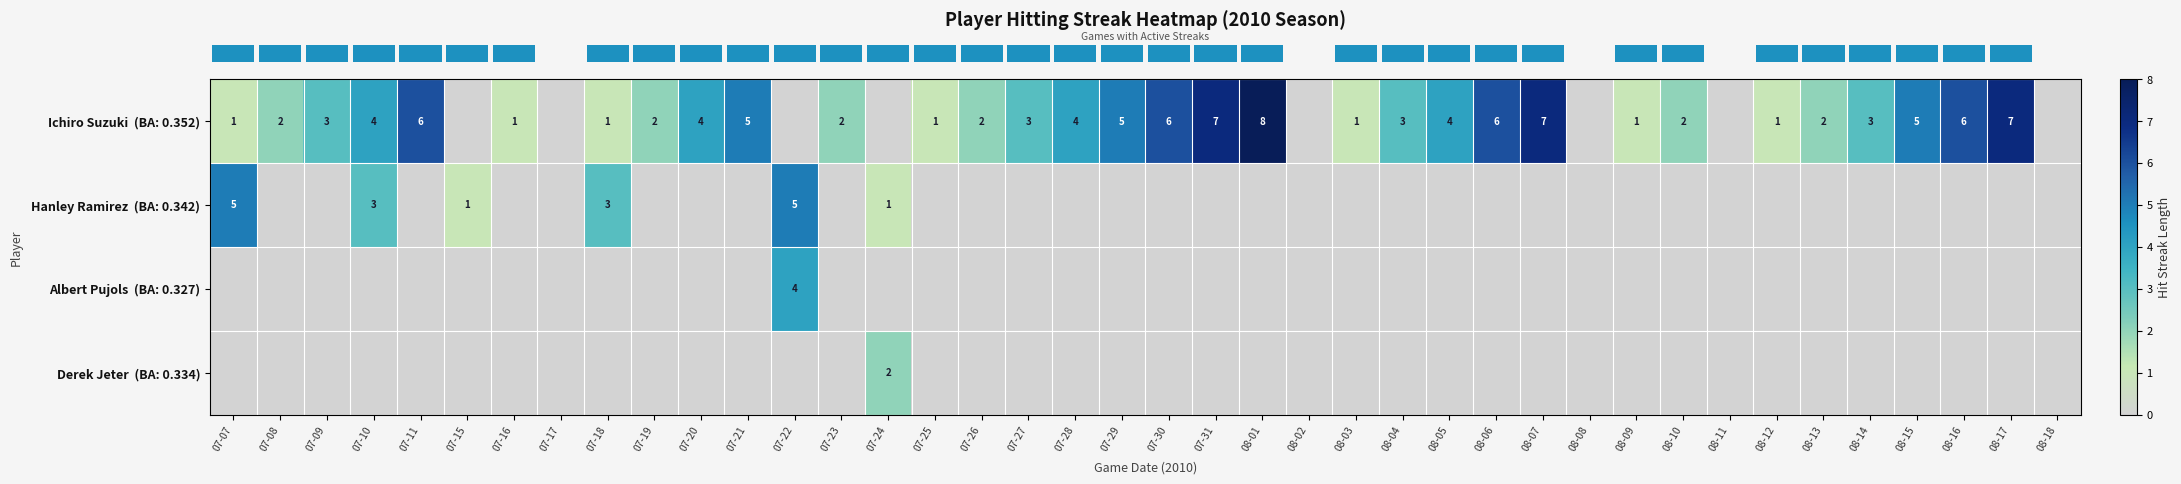

Which category has the highest value in the row_3 series?

07-24